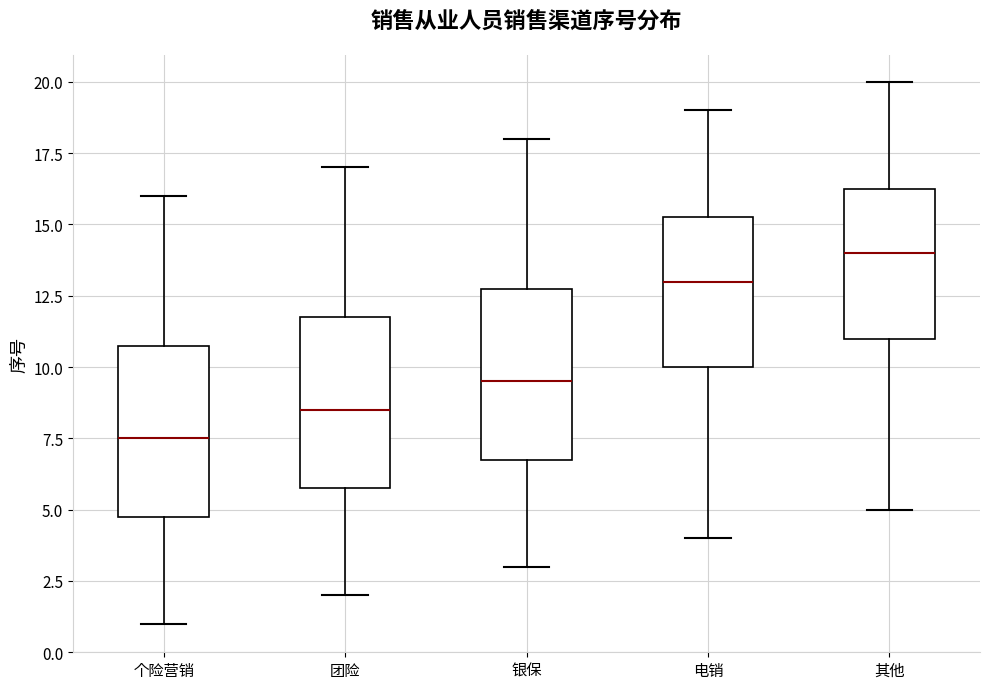

Where does the lower whisker of the box for 团险 end on the y-axis? The values are not printed on the chart, so give them approximately, as read against the axis.

2.0